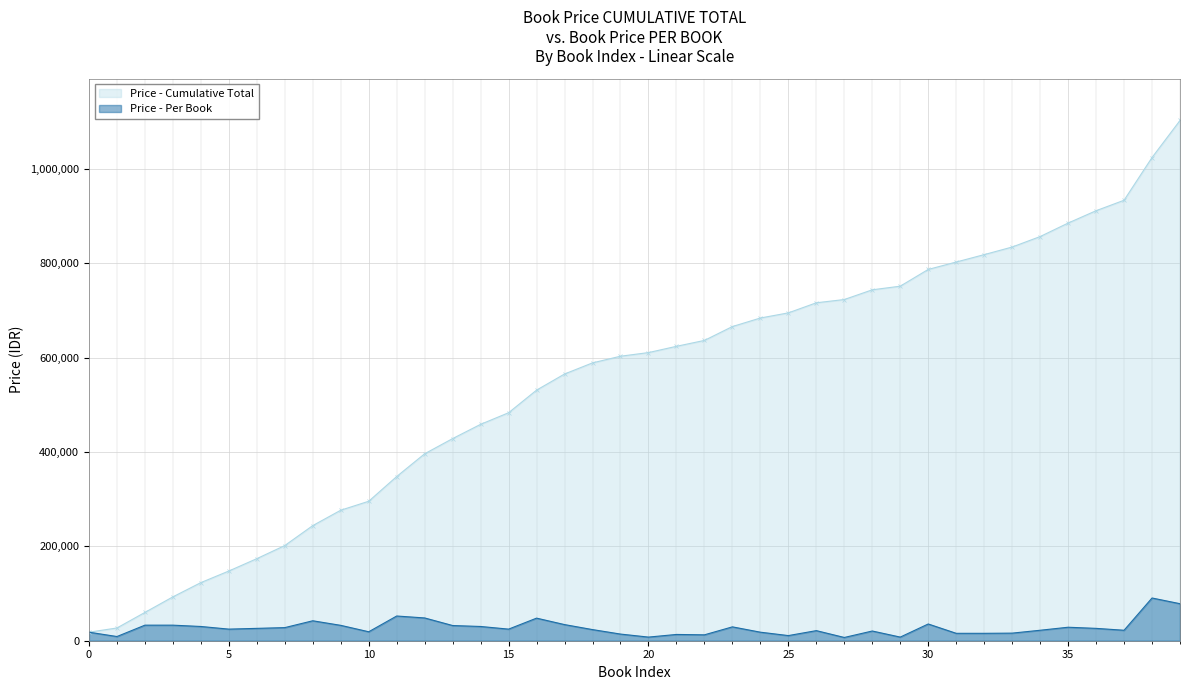

What is the sum of the values at 22 and 16?

60400